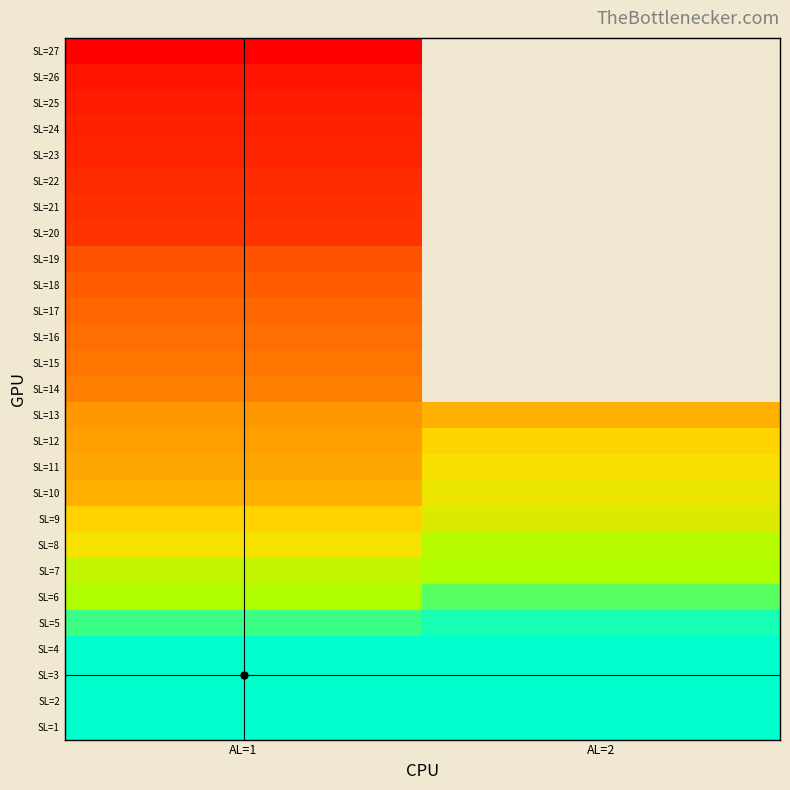

How many data points in SL=7 are above 44?

1